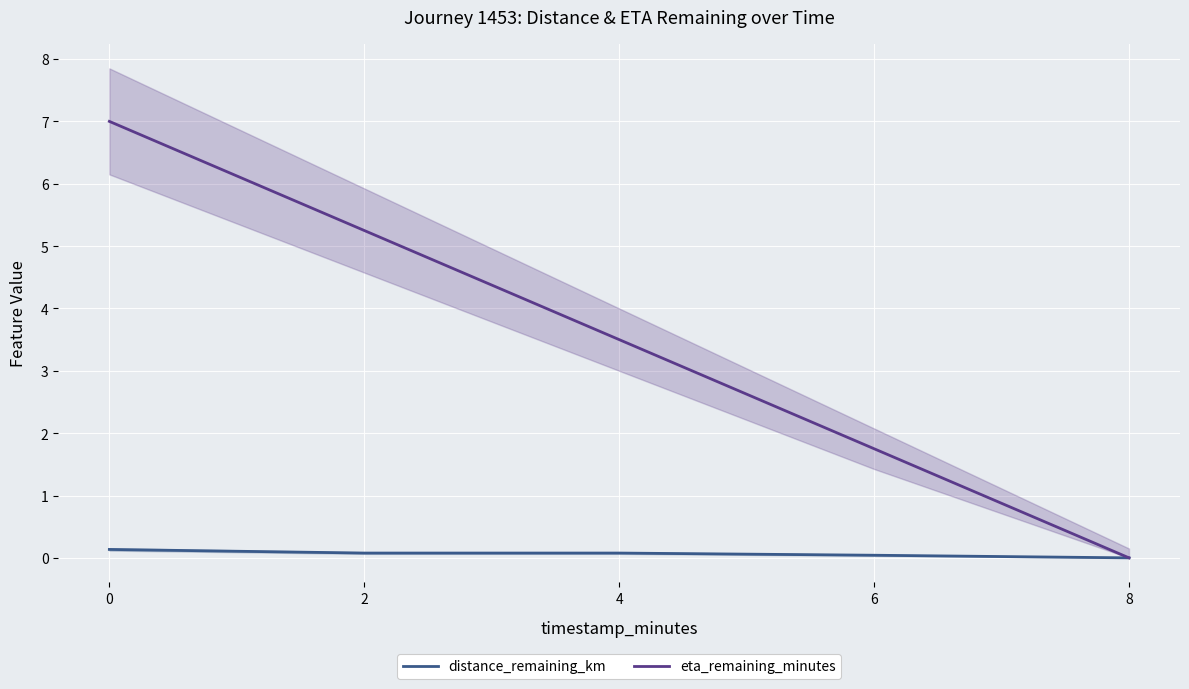

Reading right to left, transcribe all the data shown in this chart.

distance_remaining_km: 0.0	0.0	0.1	0.1	0.1
eta_remaining_minutes: 0.0	1.8	3.5	5.2	7.0